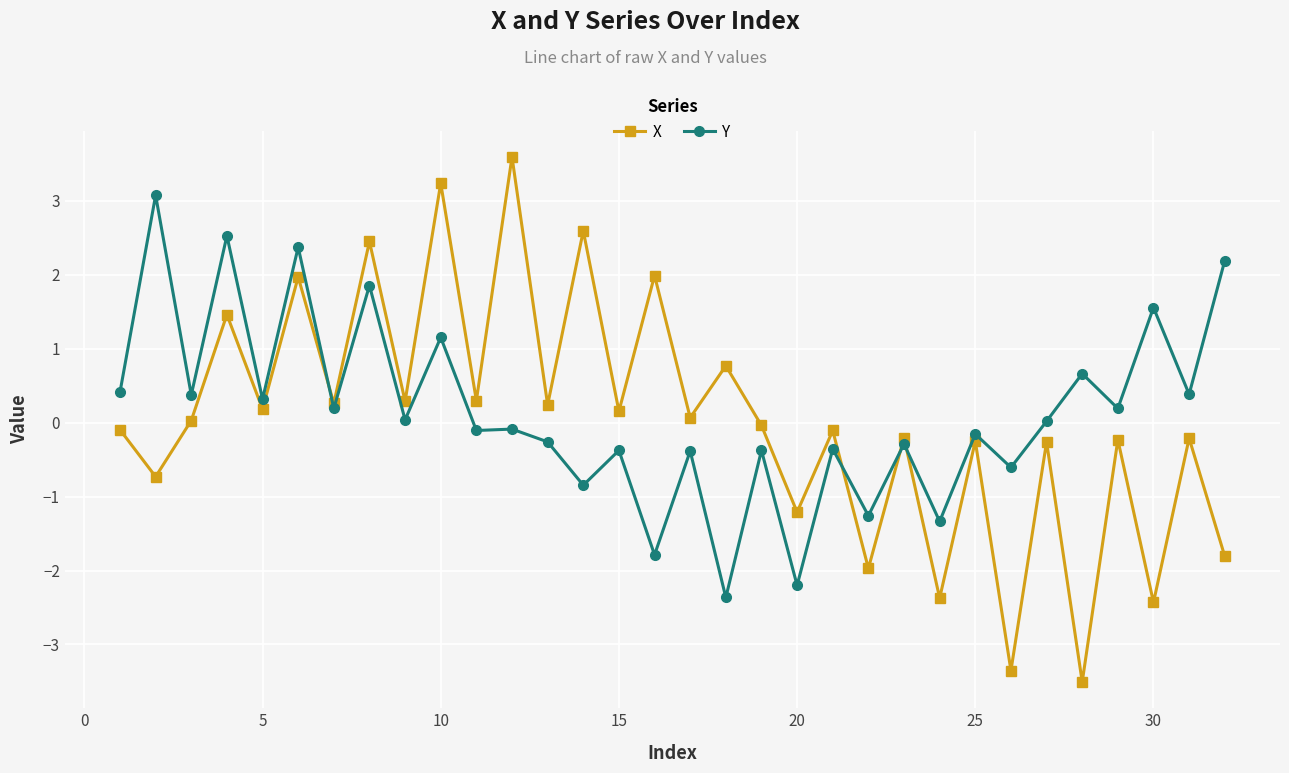

What is the value of the X point at the 23rd from the left?

-0.2